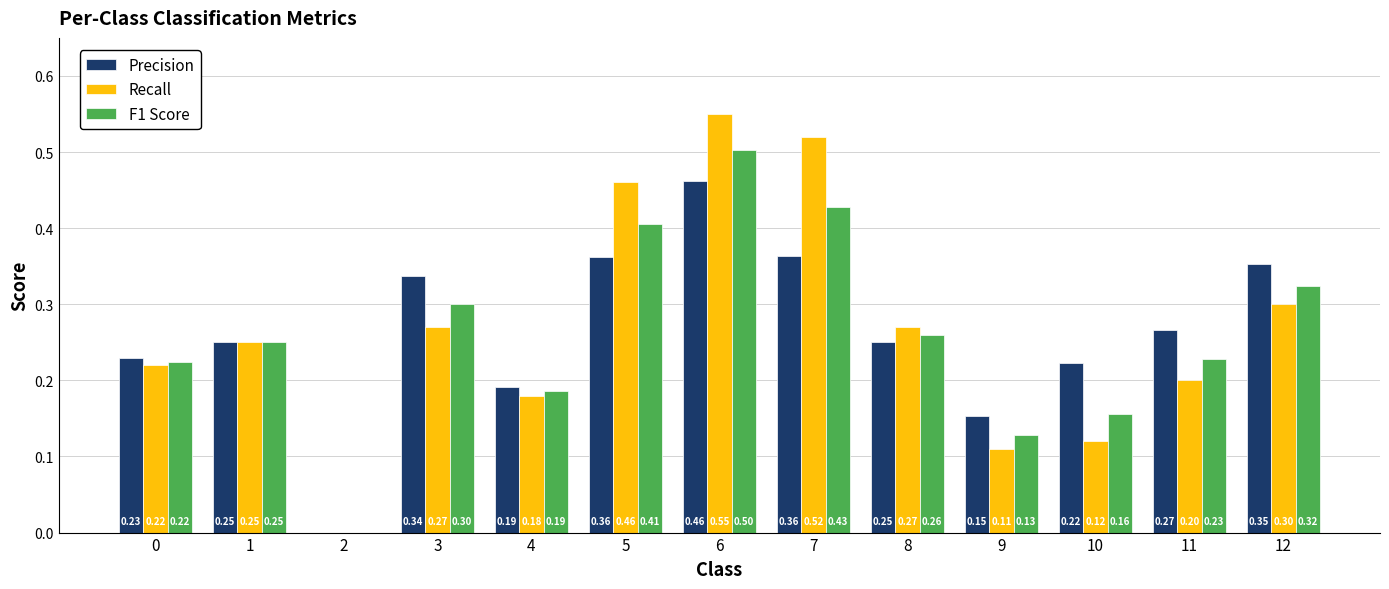

How many series are shown in this chart?

3